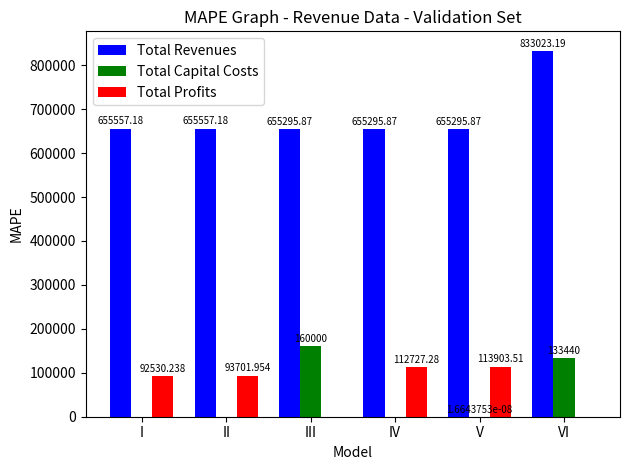

What are all the series names shown in the legend?

Total Revenues, Total Capital Costs, Total Profits